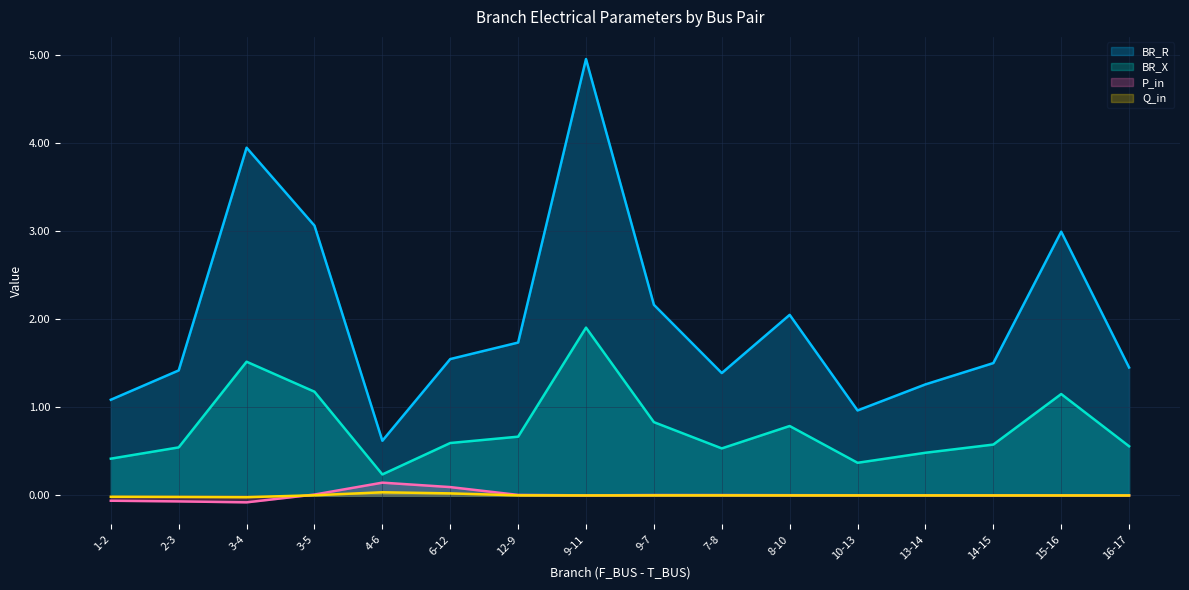

How many interior local valleys does the P_in series have?

2